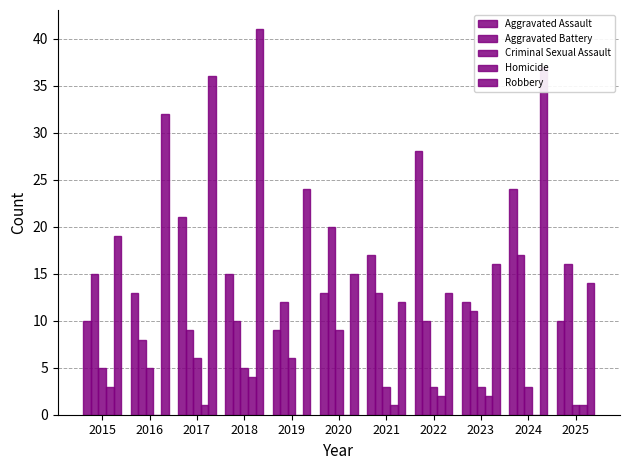

How many categories are shown in the chart?

11